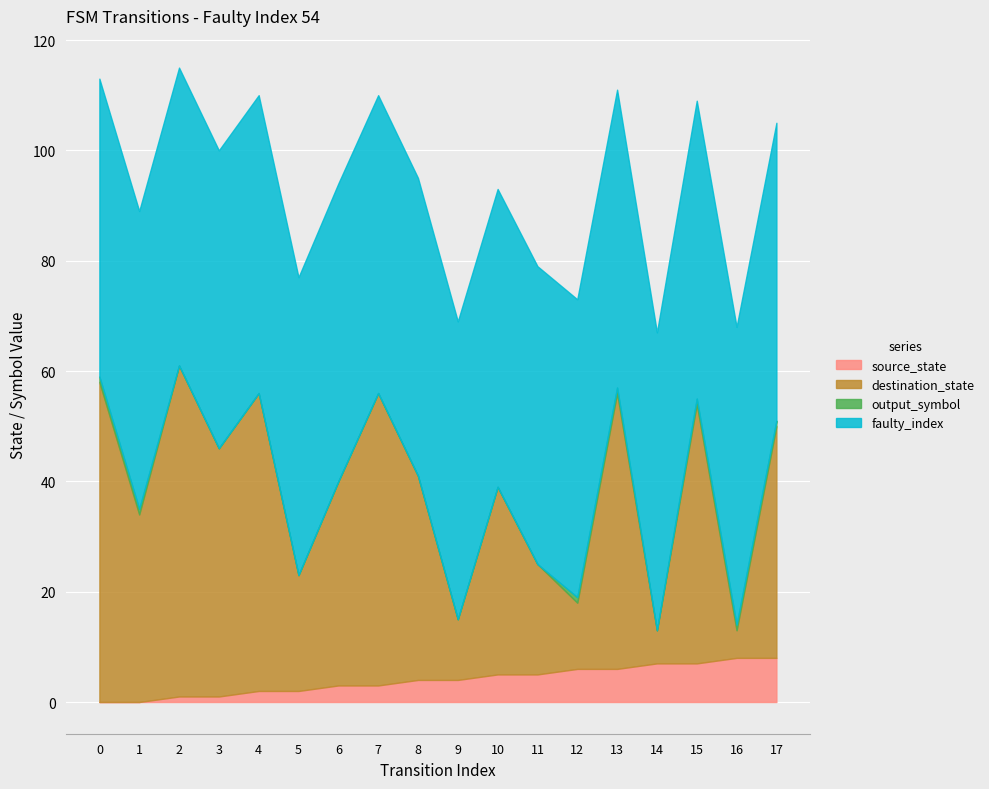

Which category has the lowest value in the destination_state series?

16